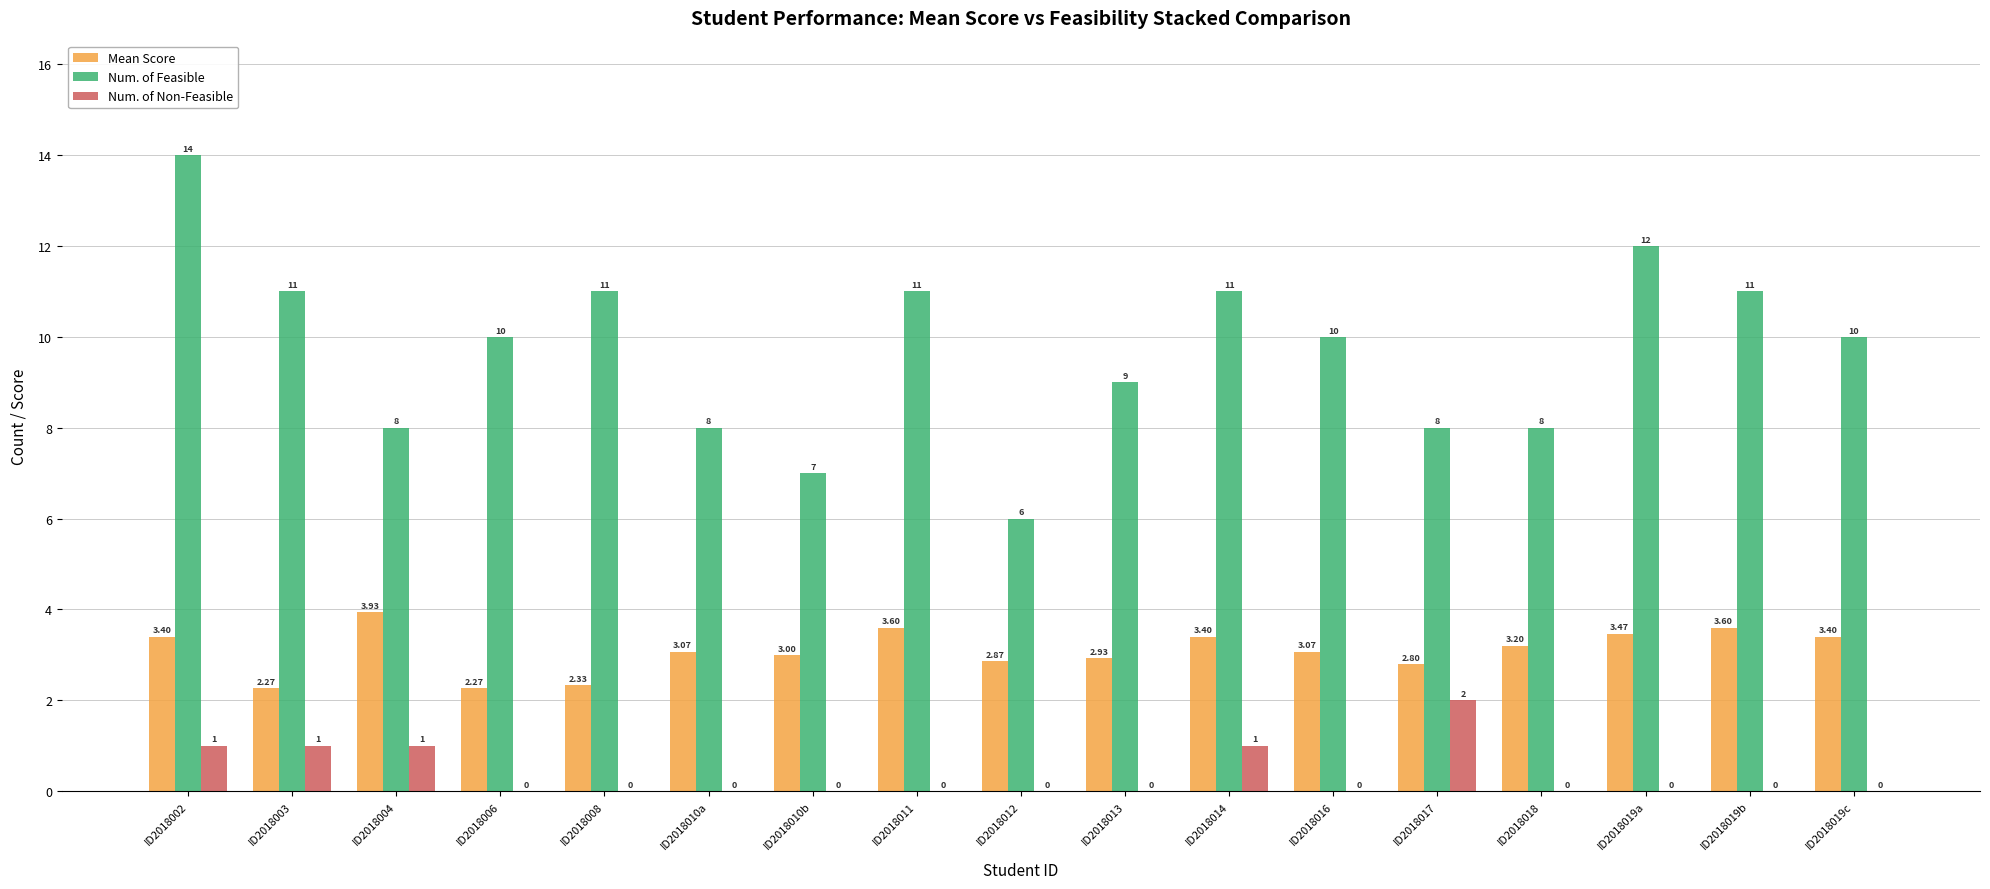

What is the total value across all series at ID2018017?

12.8